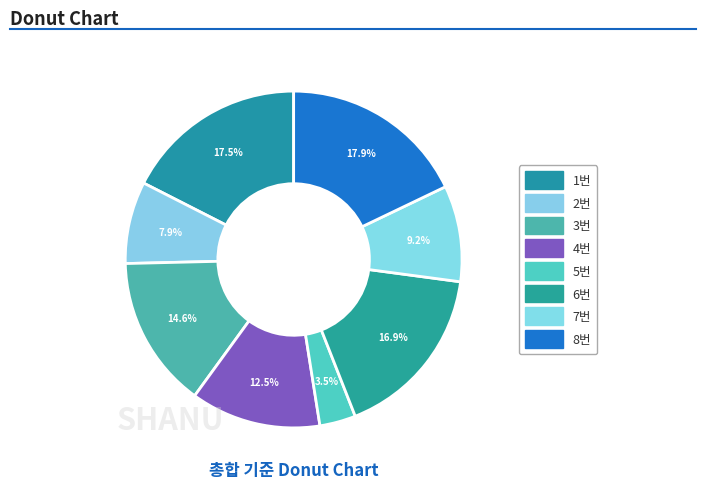

What percentage is the 1번 slice, to the nearest percent?

18%